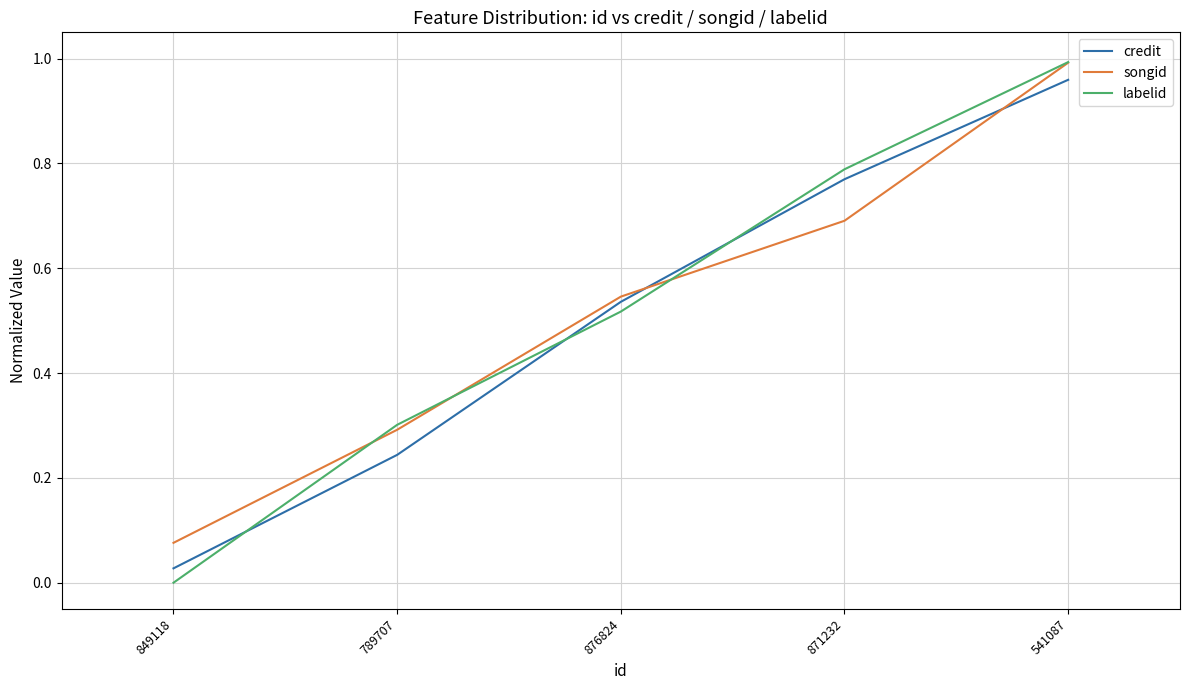

Rank the categories by credit value from lowest to highest.

849118, 789707, 876824, 871232, 541087